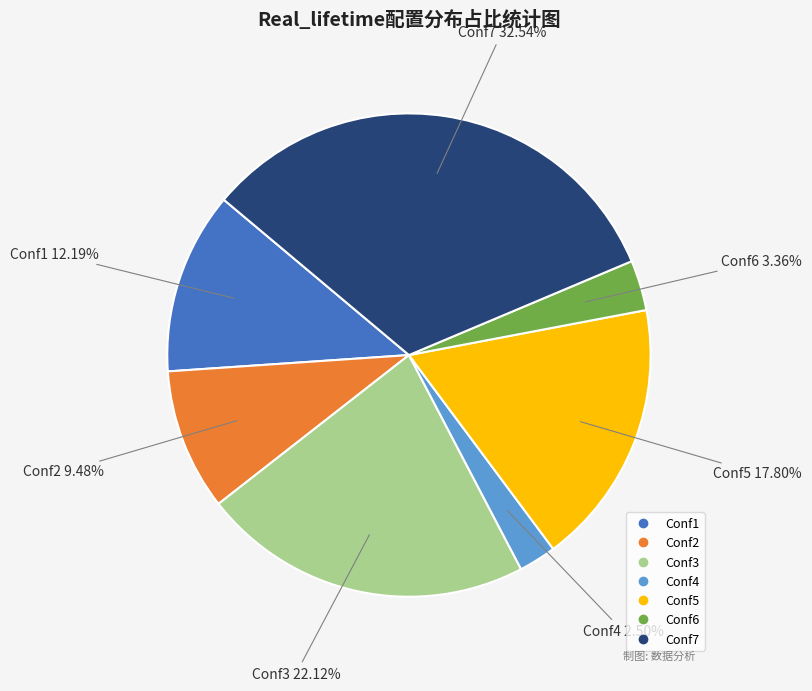

How many slices are in this pie chart?

7